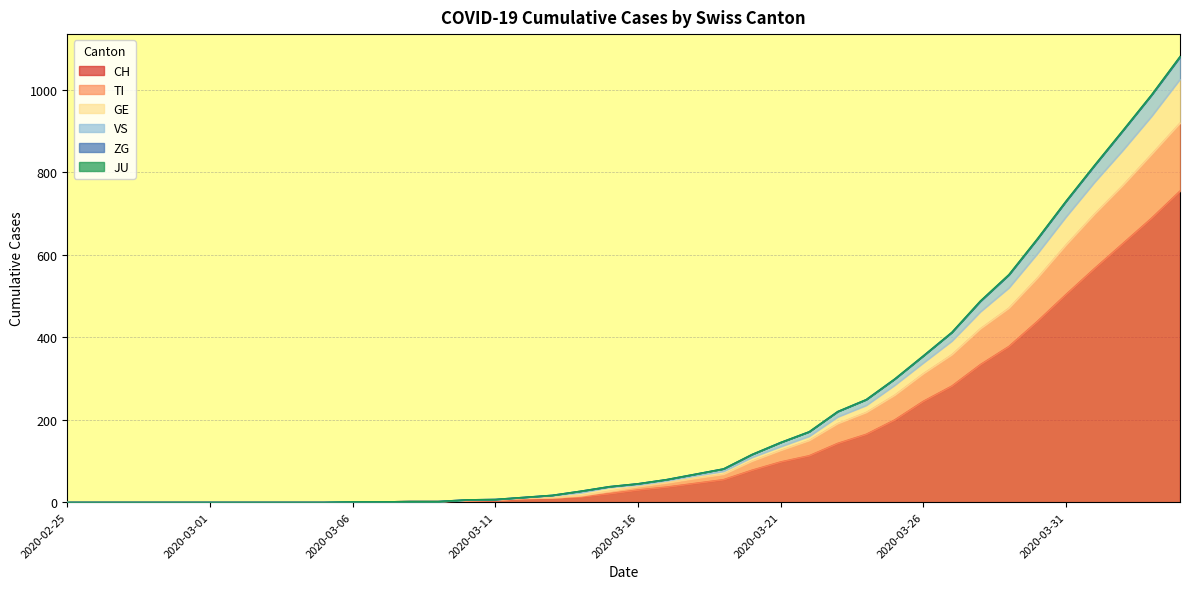

What position from the right is 2020-03-21?

15